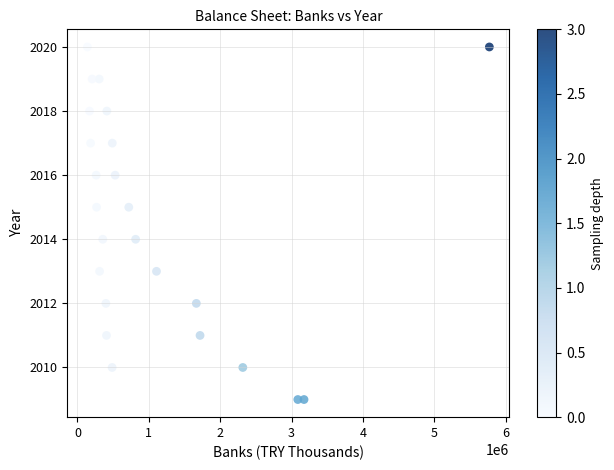

What is the range of Y values (max minus min)?

11